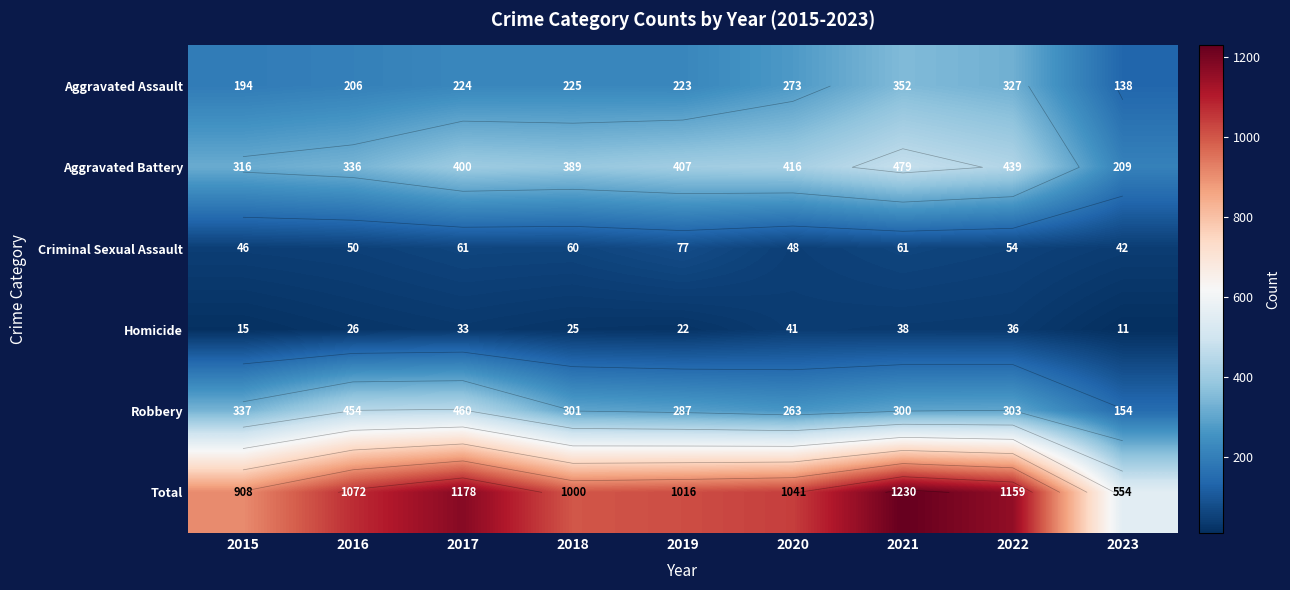

What is the difference between the maximum and minimum values in the Total series?

676